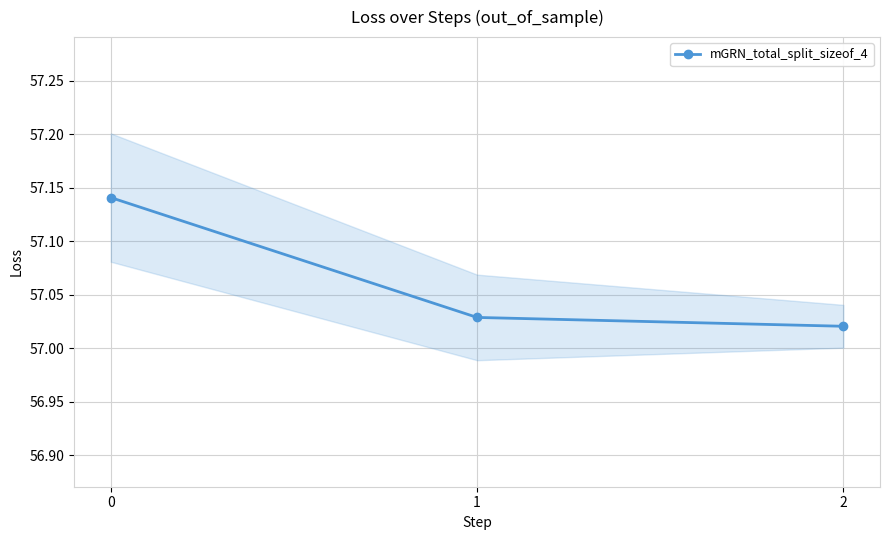

What is the greatest value displayed?

57.1